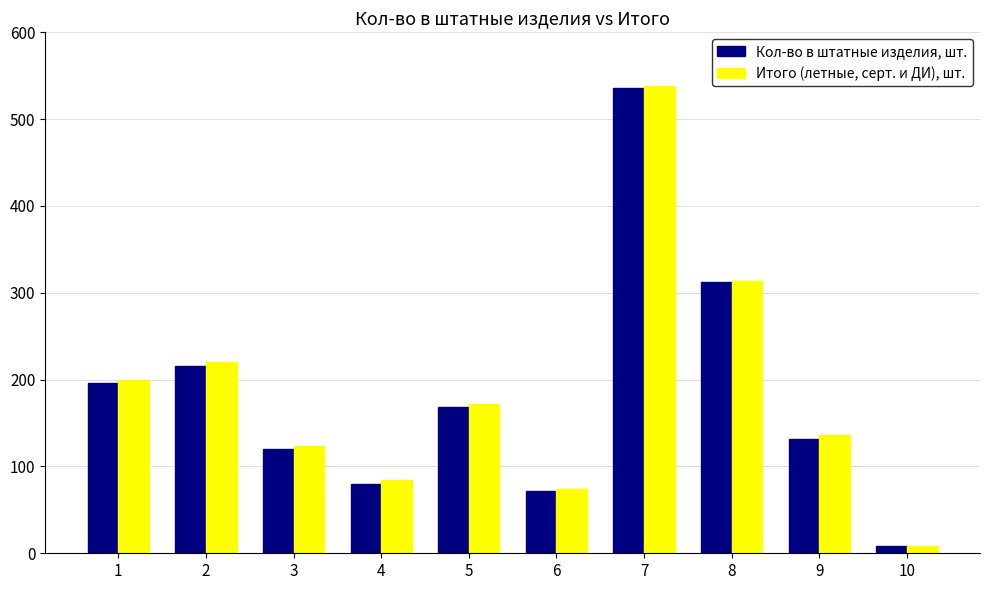

Reading left to right, list all the values displayed in this chart.

Кол-во в штатные изделия, шт.: 1=196	2=216	3=120	4=80	5=168	6=72	7=536	8=312	9=132	10=8
Итого (летные, серт. и ДИ), шт.: 1=200	2=220	3=124	4=84	5=172	6=74	7=538	8=314	9=136	10=8